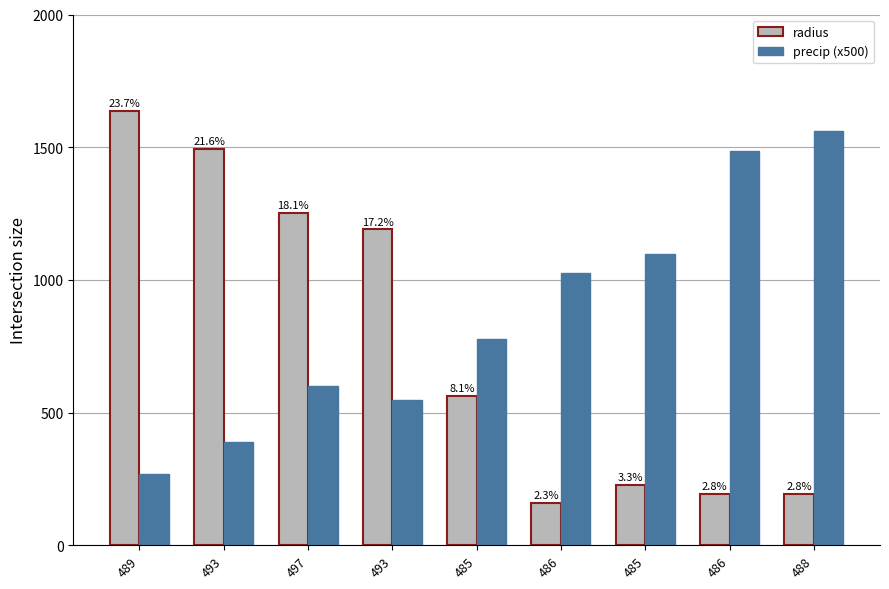

Reading left to right, what are all the values shown in this chart?

radius: 1636.3	1492.8	1251.6	1190.2	562.6	160.8	227.0	194.9	192.9
precip (x500): 266.9	390.0	598.3	548.4	778.5	1024.2	1097.4	1485.0	1561.0